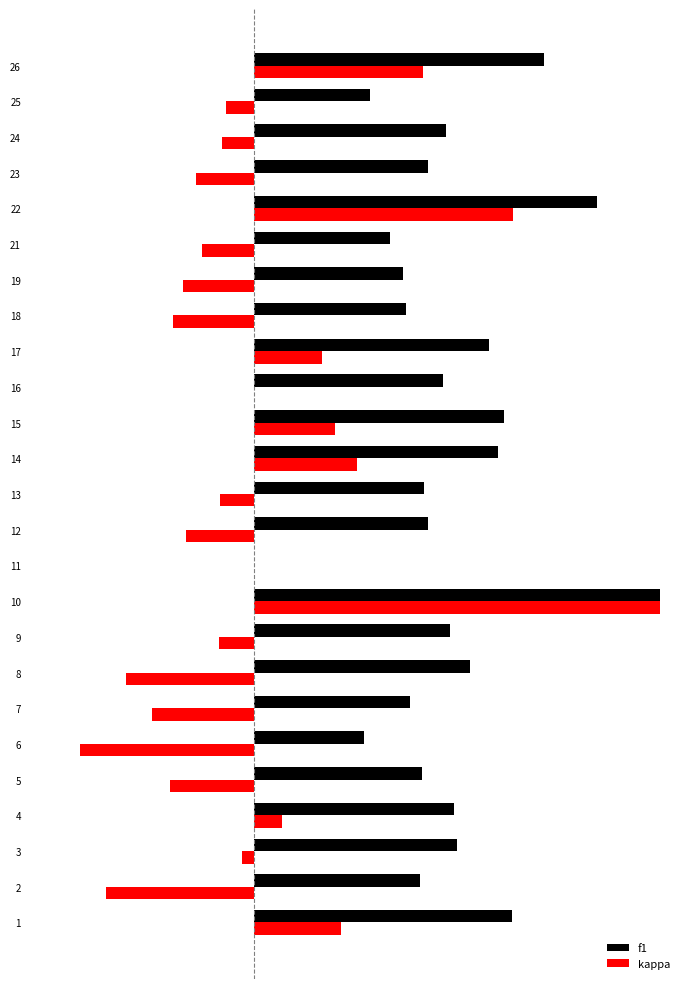

What are all the series names shown in the legend?

f1, kappa